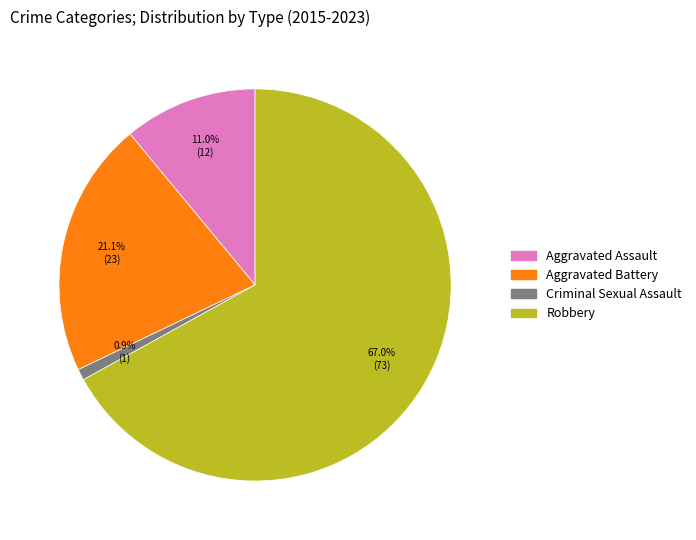

Rank the categories by value from lowest to highest.

Criminal Sexual Assault, Aggravated Assault, Aggravated Battery, Robbery